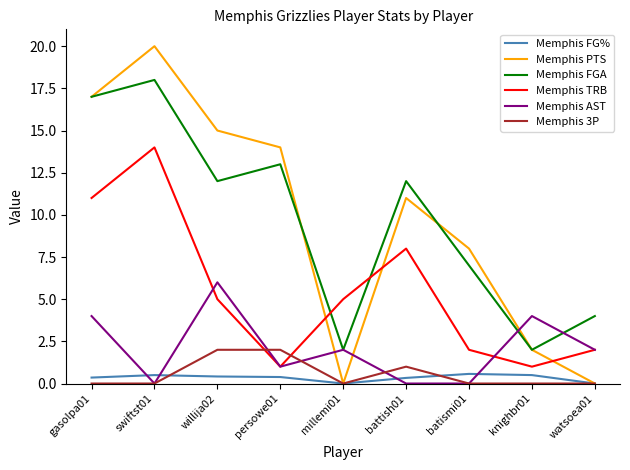

What is the difference between the maximum and minimum values in the Memphis AST series?

6.0